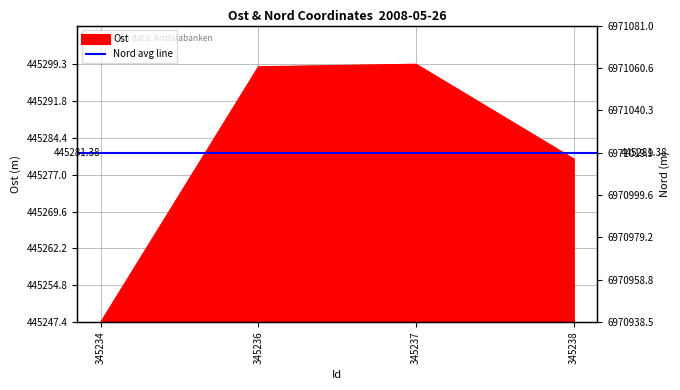

Does the chart display data point markers on the line(s)?

No